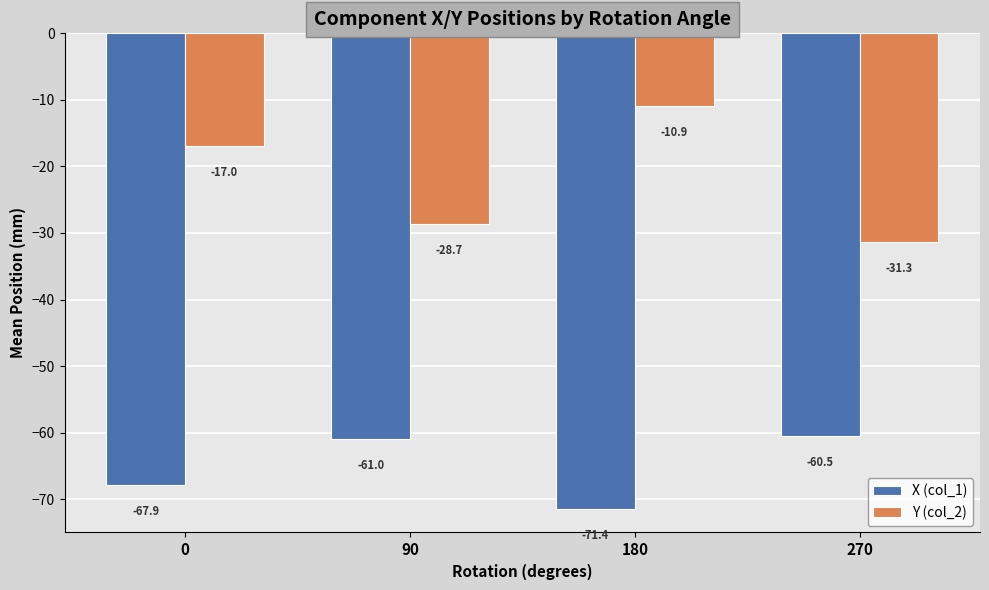

What is the difference between the highest and lowest values at 90?

32.3